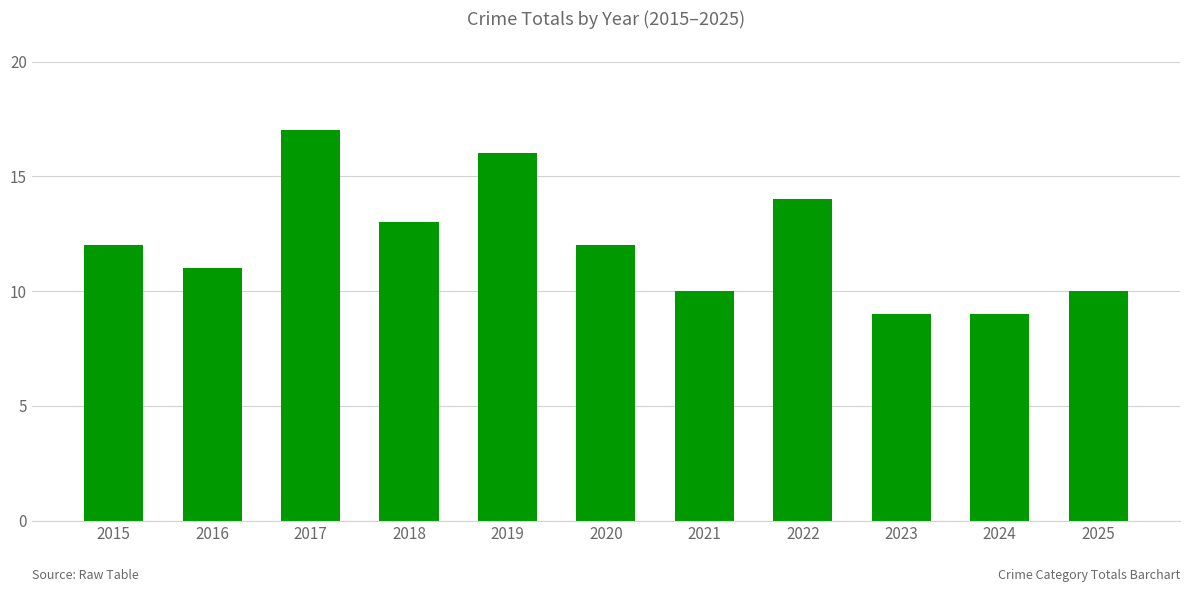

What is the value of the 7th bar from the left?

10